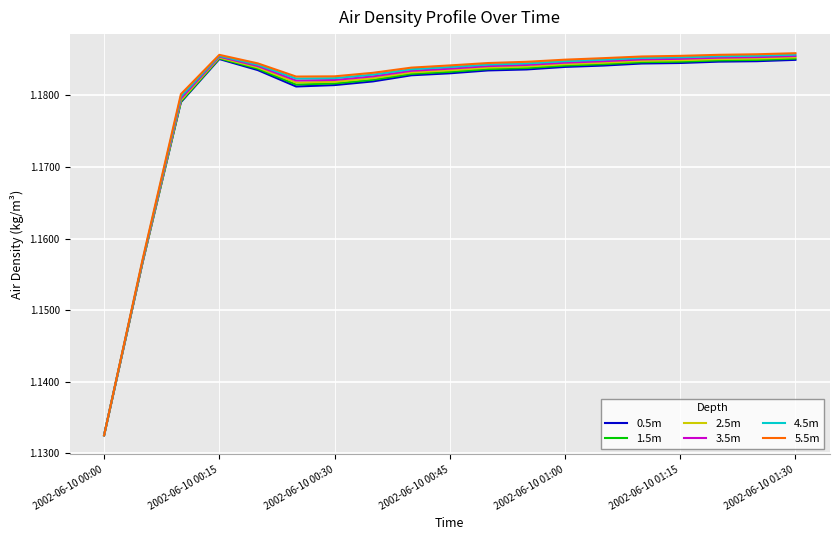

Which series has the widest spread of values?

5.5m